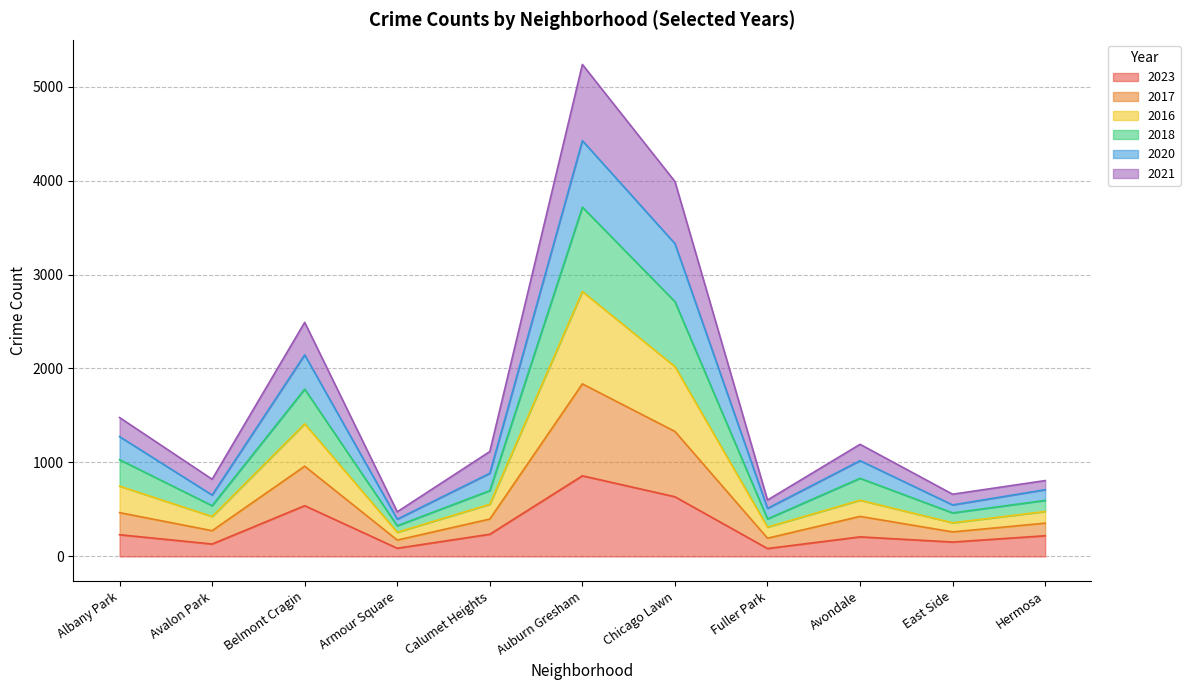

True or false: 2021 has more than 2 interior local peaks.

True